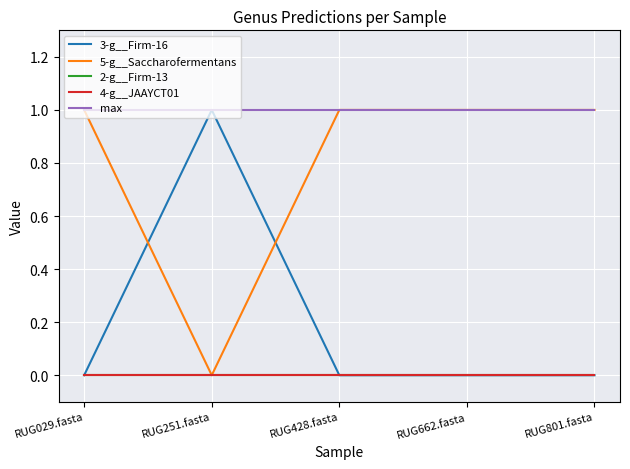

Between RUG251.fasta and RUG662.fasta, which series saw the biggest shift?

3-g__Firm-16